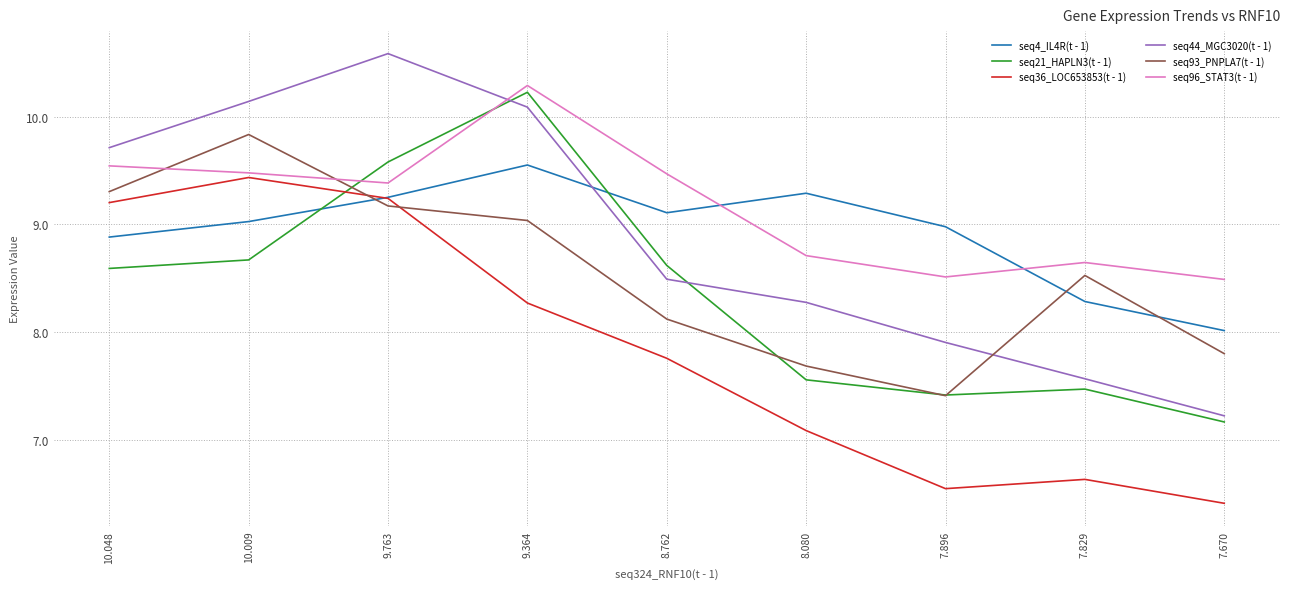

What value does the seq21_HAPLN3(t - 1) series have at 8.080?

7.6